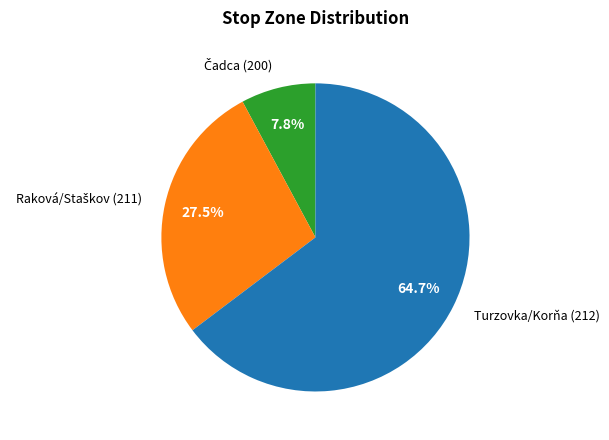

Is there a majority slice in this chart?

Yes